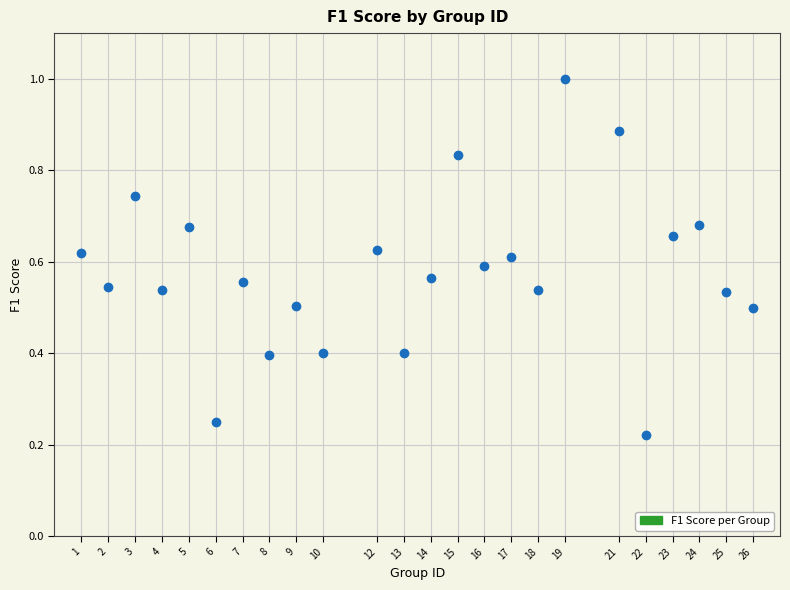

What is the range of X values (max minus min)?

25.0